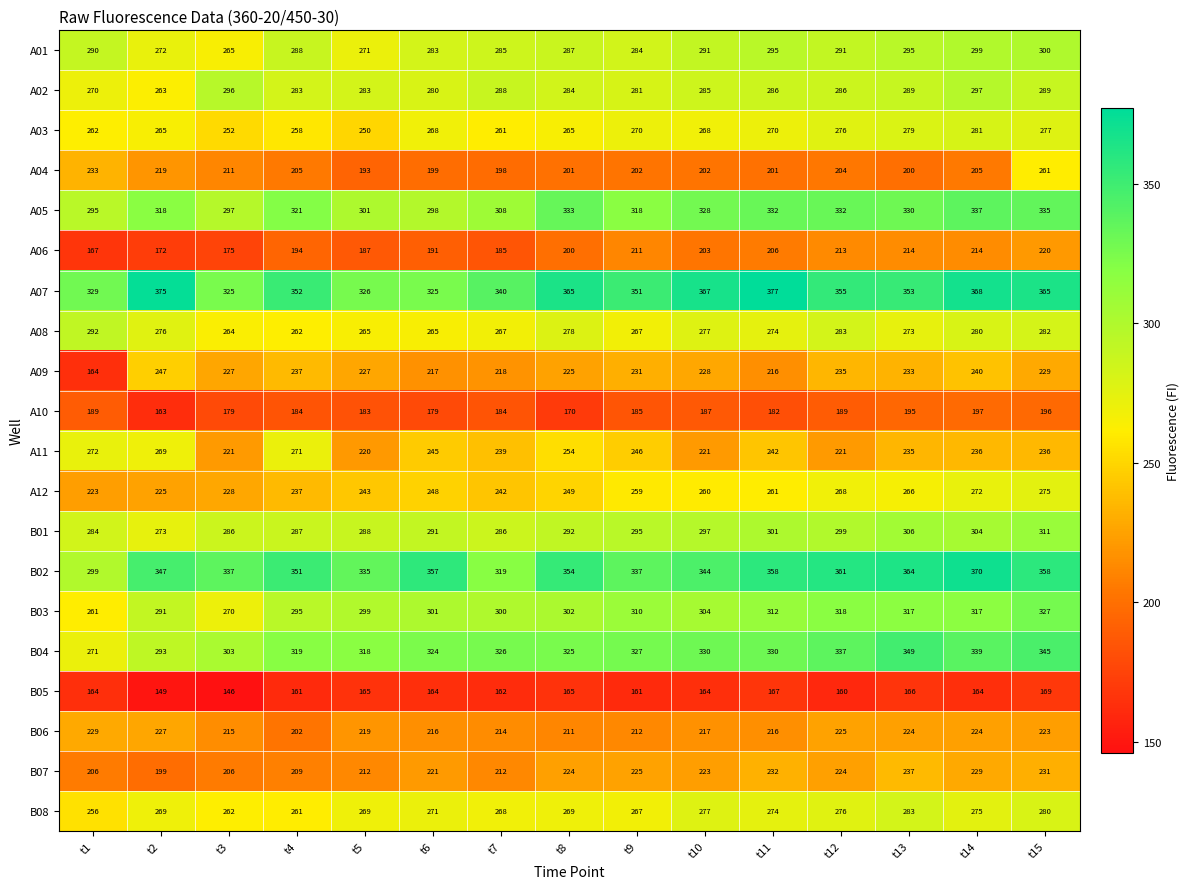

At which category is the sum across all series the highest?

t15